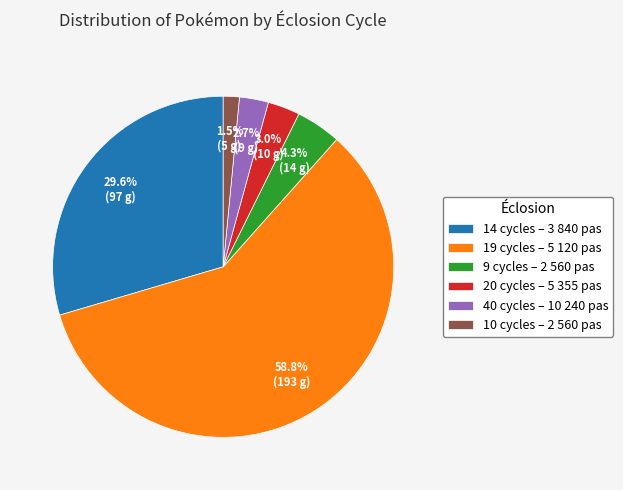

Which has a higher value, 9 cycles – 2 560 pas or 10 cycles – 2 560 pas?

9 cycles – 2 560 pas